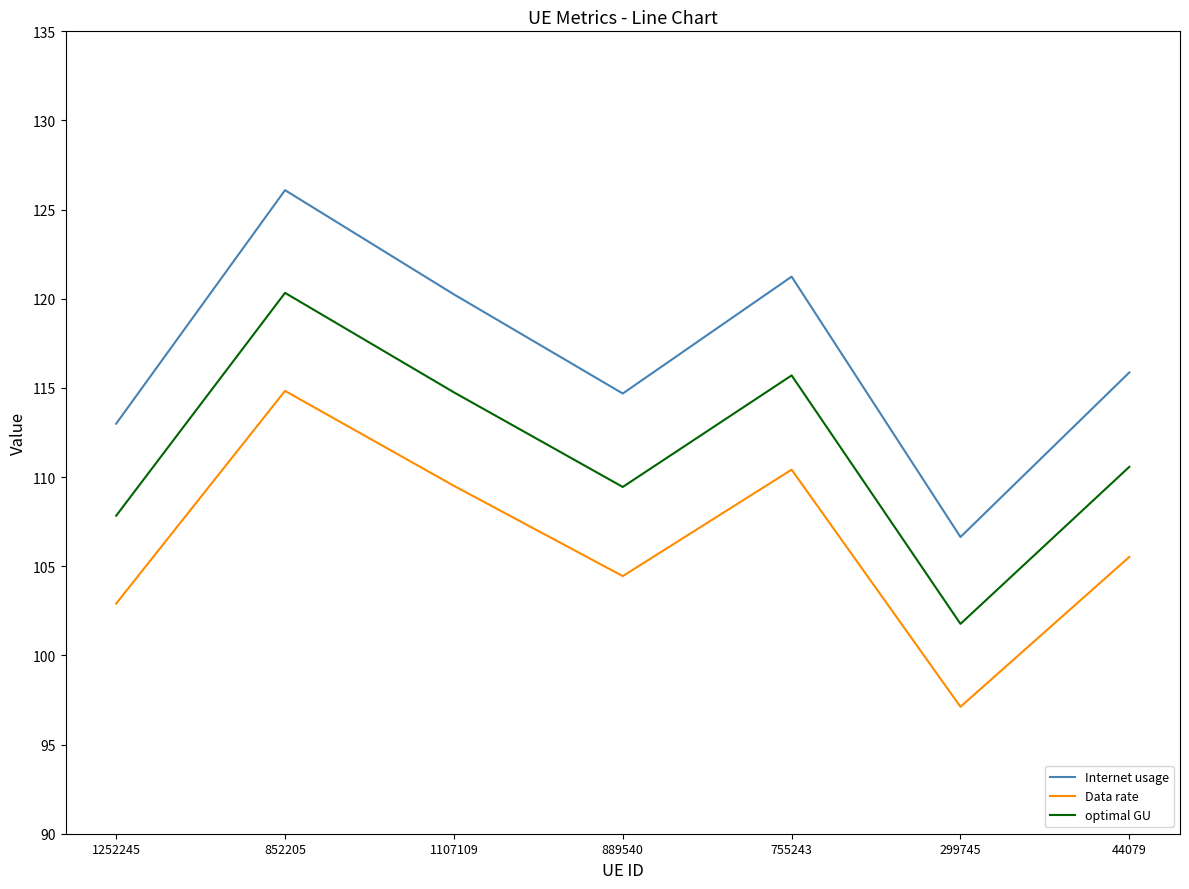

True or false: optimal GU and Data rate cross at least once.

False